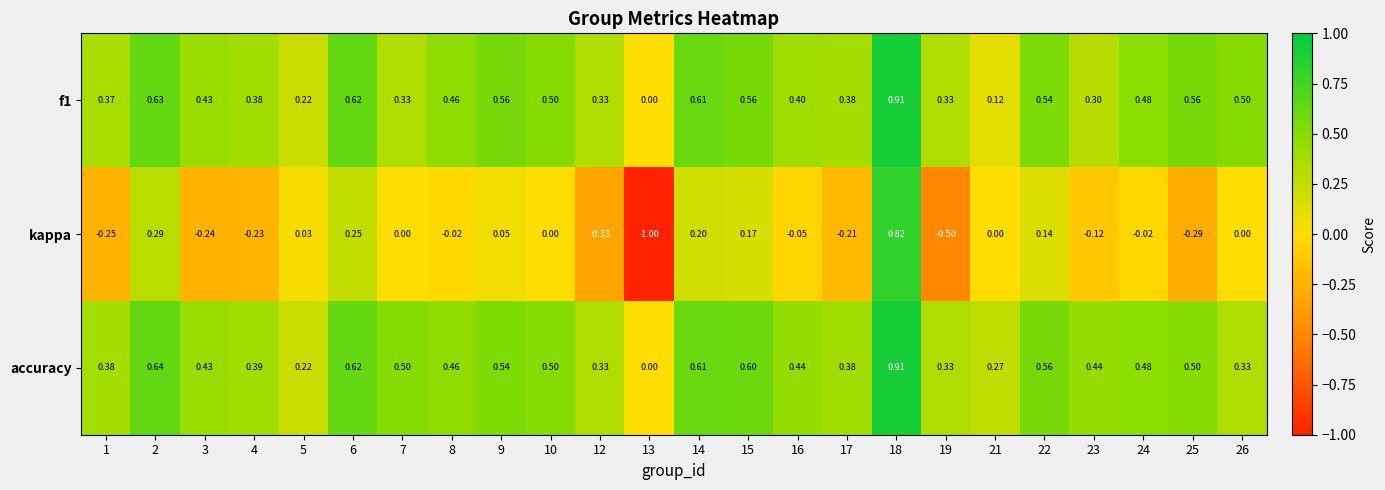

Which series changed the most between 10 and 15?

kappa